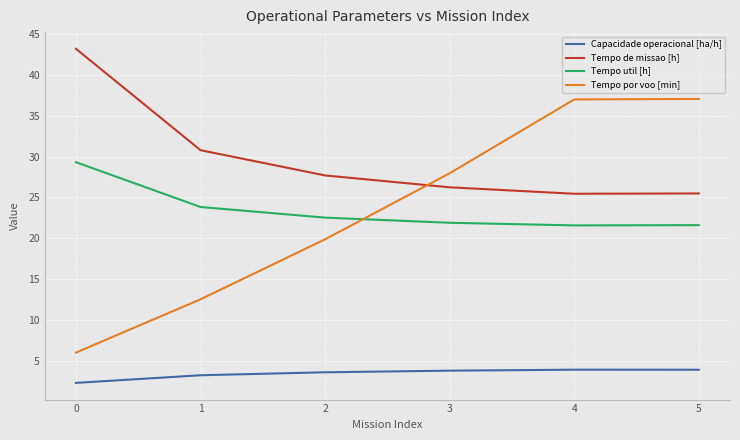

Between which two adjacent categories do Tempo por voo [min] and Tempo de missao [h] first intersect?

2 and 3